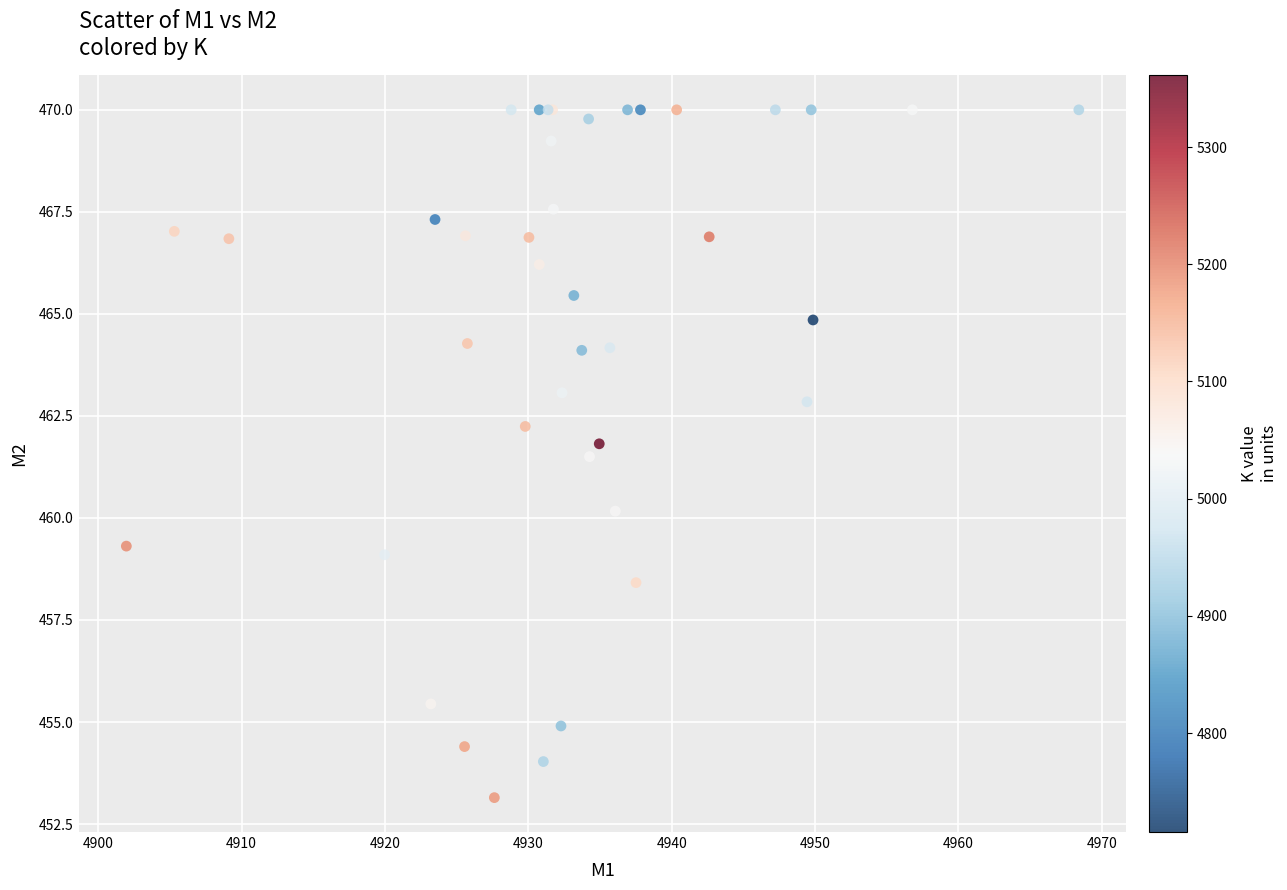

What Y value in the scatter plot is closest to 461?

461.5